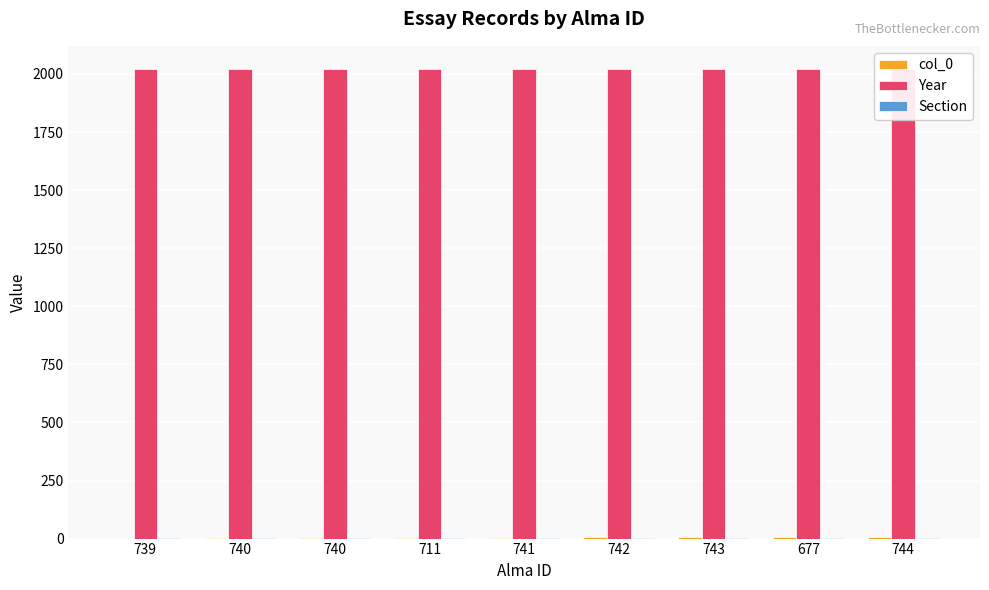

Read the Section value at 744.

1